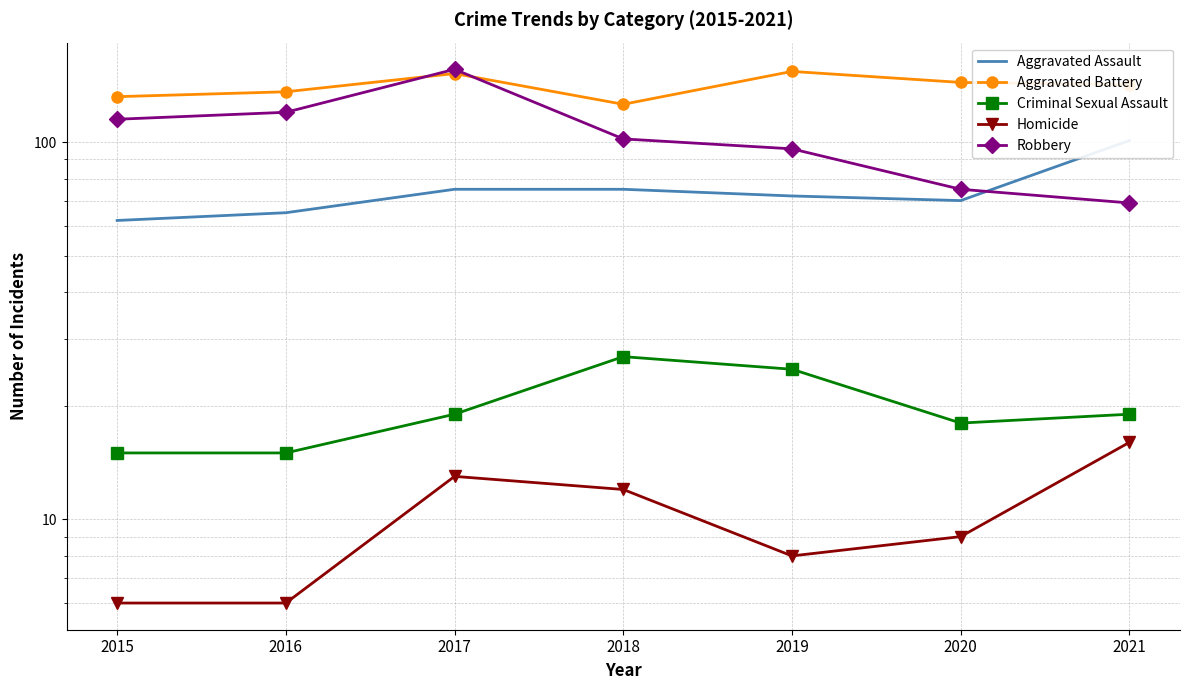

What is the greatest value displayed?

156